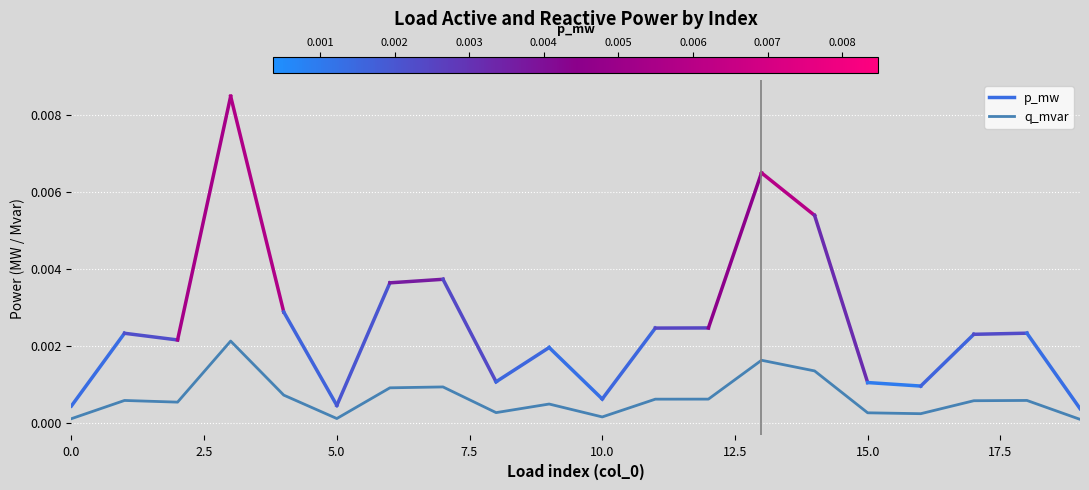

How many points are lower than both their immediate neighbors (excluding endpoints)?

5